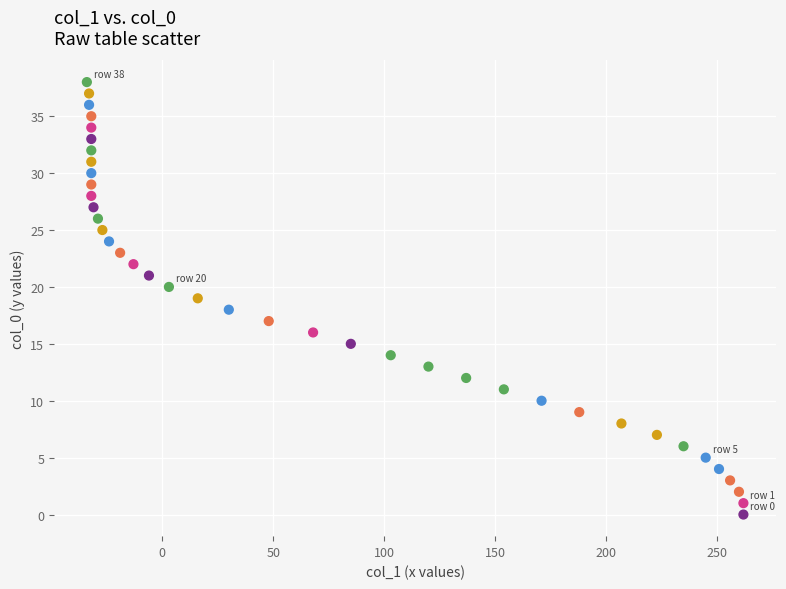

What is the range of Y values (max minus min)?

38